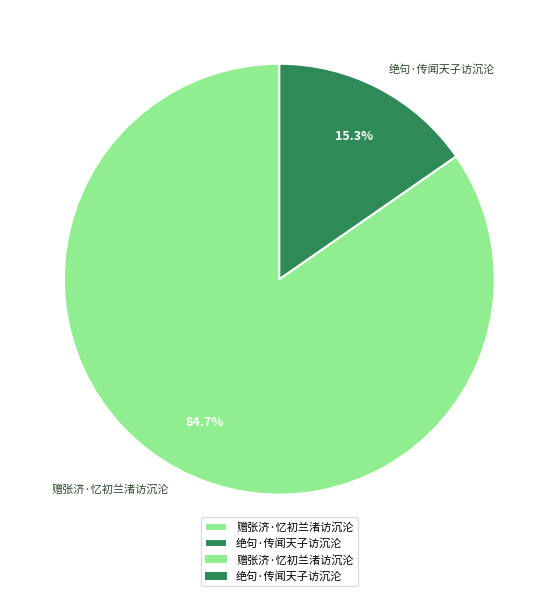

What percentage is the 绝句·传闻天子访沉沦 slice, to the nearest percent?

15%